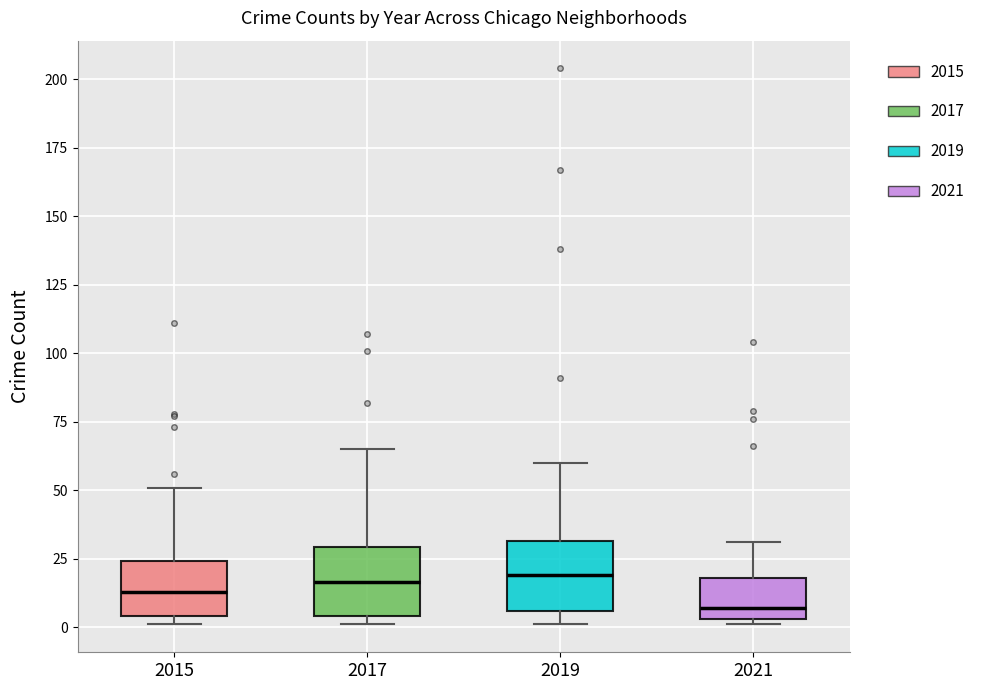

Where is the lower edge of the box at x = 2019 on the y-axis? The values are not printed on the chart, so give them approximately, as read against the axis.

5